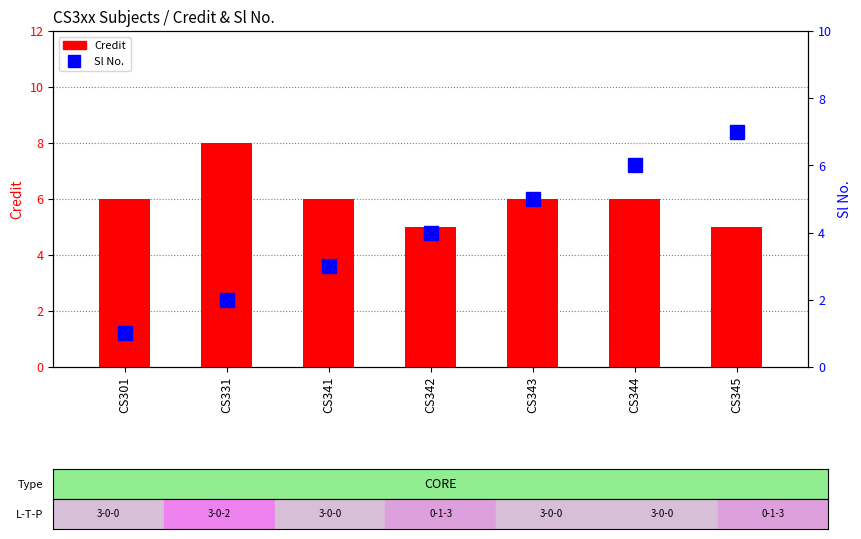

Are the bars grouped side by side (vs. stacked)?

Yes